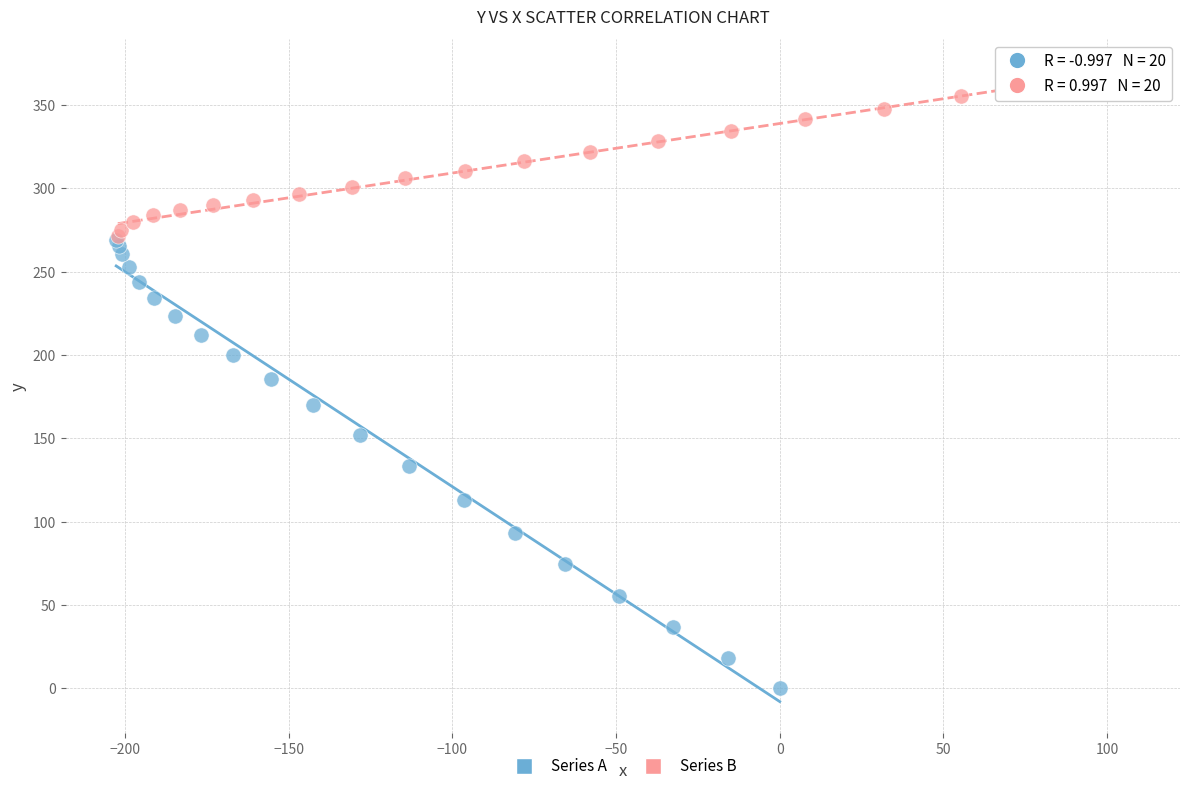

What are all the series names shown in the legend?

Series A, Series B